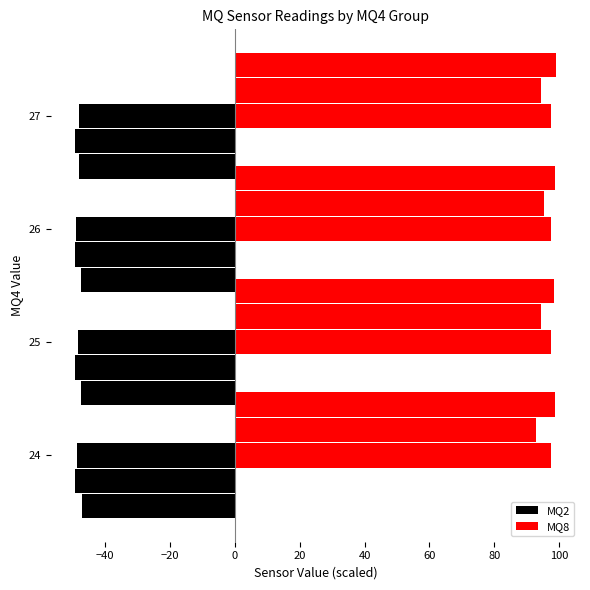

Which series has the largest total across all categories?

MQ8